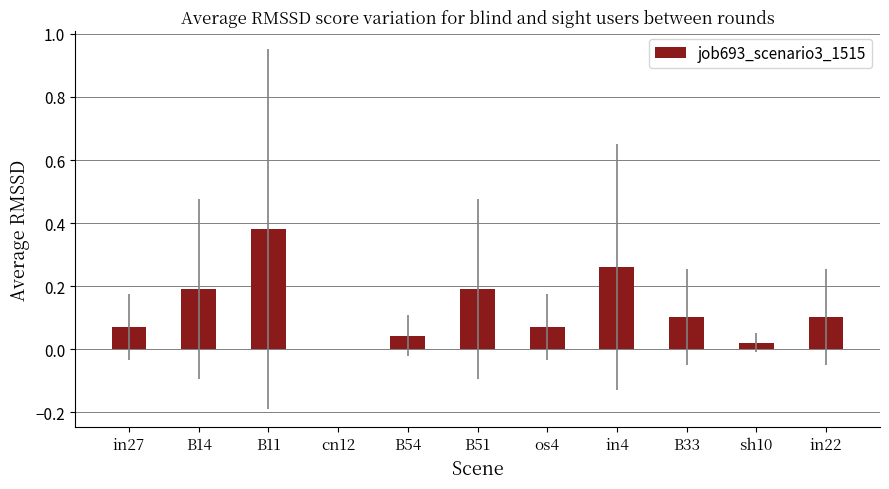

The chart shows a value of 0.0 at sh10. True or false?

True